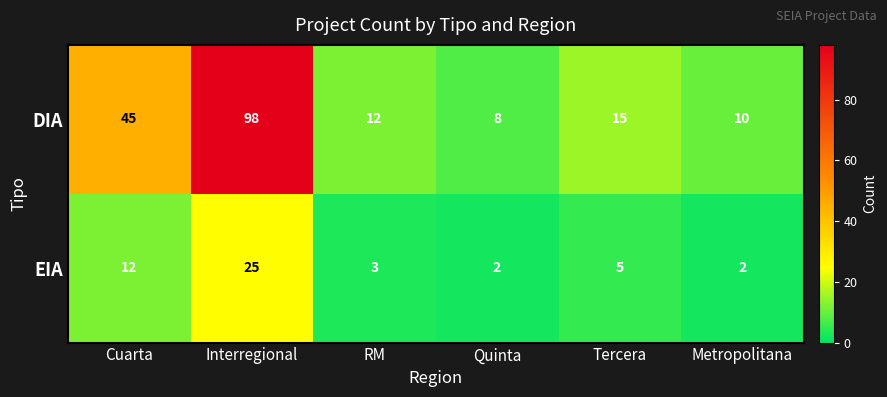

What is the difference between the maximum and second lowest values in the EIA series?

23